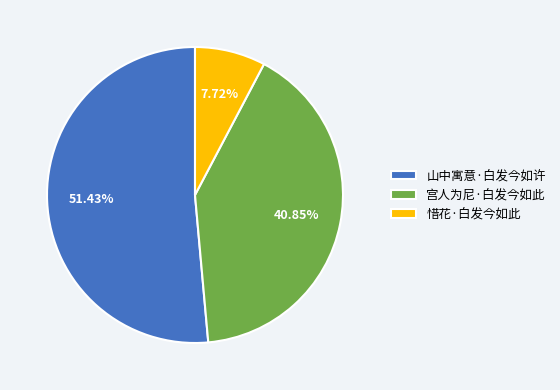

How many slices are in this pie chart?

3